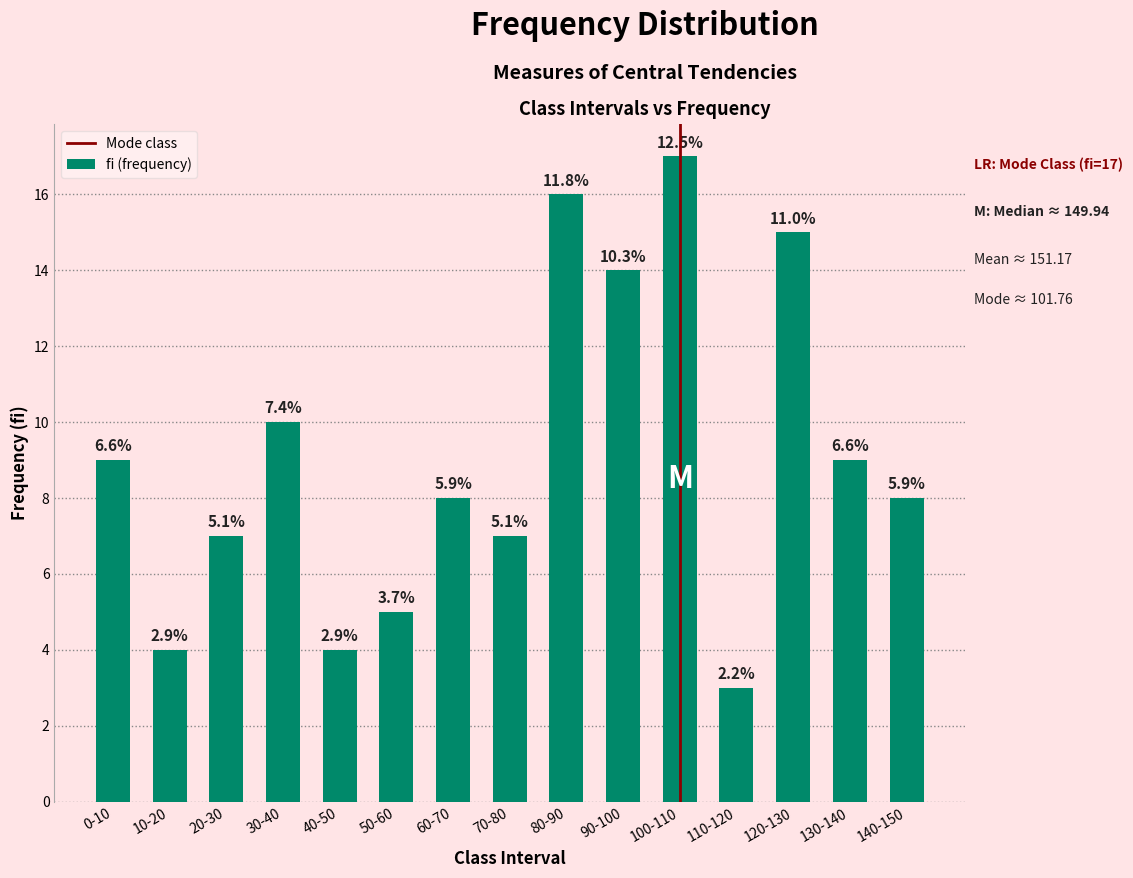

List the labels in order of value, smallest first.

110-120, 10-20, 40-50, 50-60, 20-30, 70-80, 60-70, 140-150, 0-10, 130-140, 30-40, 90-100, 120-130, 80-90, 100-110